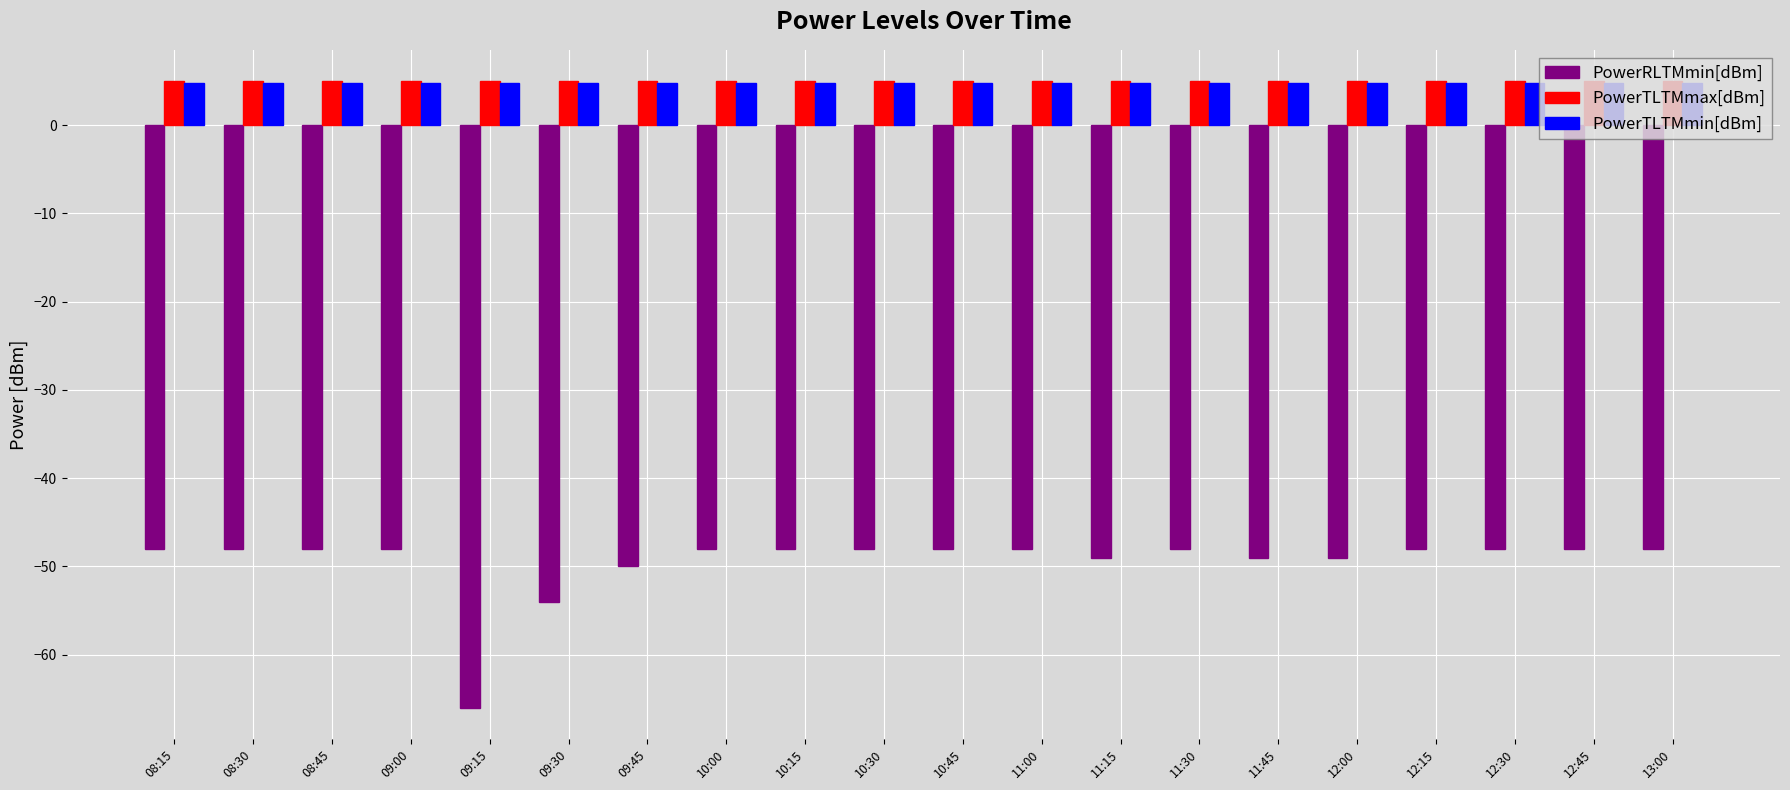

What are all the series names shown in the legend?

PowerRLTMmin[dBm], PowerTLTMmax[dBm], PowerTLTMmin[dBm]